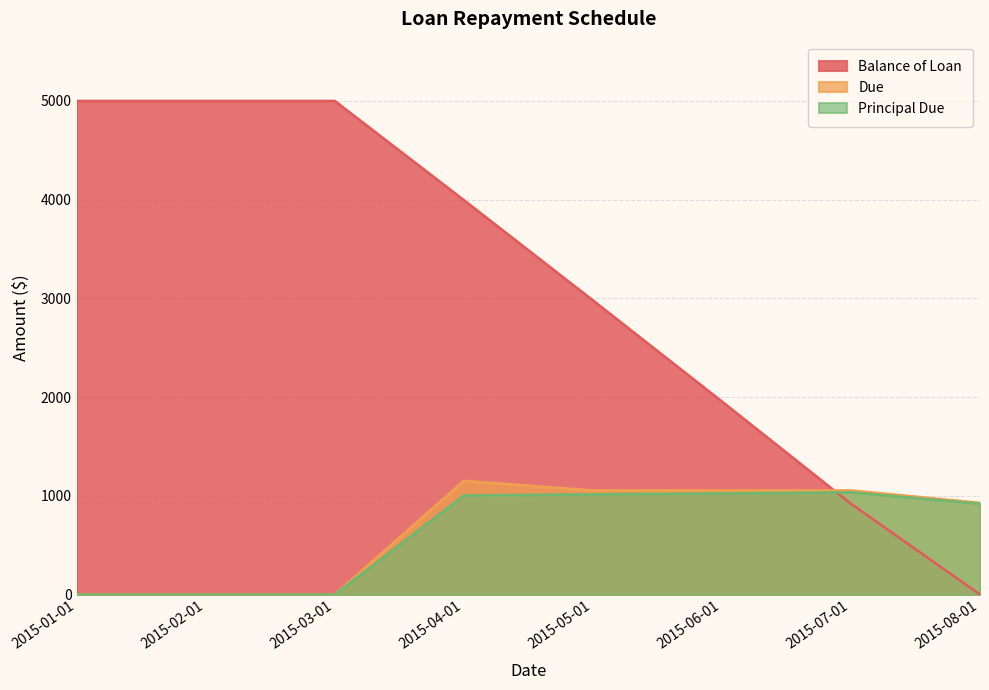

Between 2015-04-01 and 2015-07-01, which series saw the biggest shift?

Balance of Loan